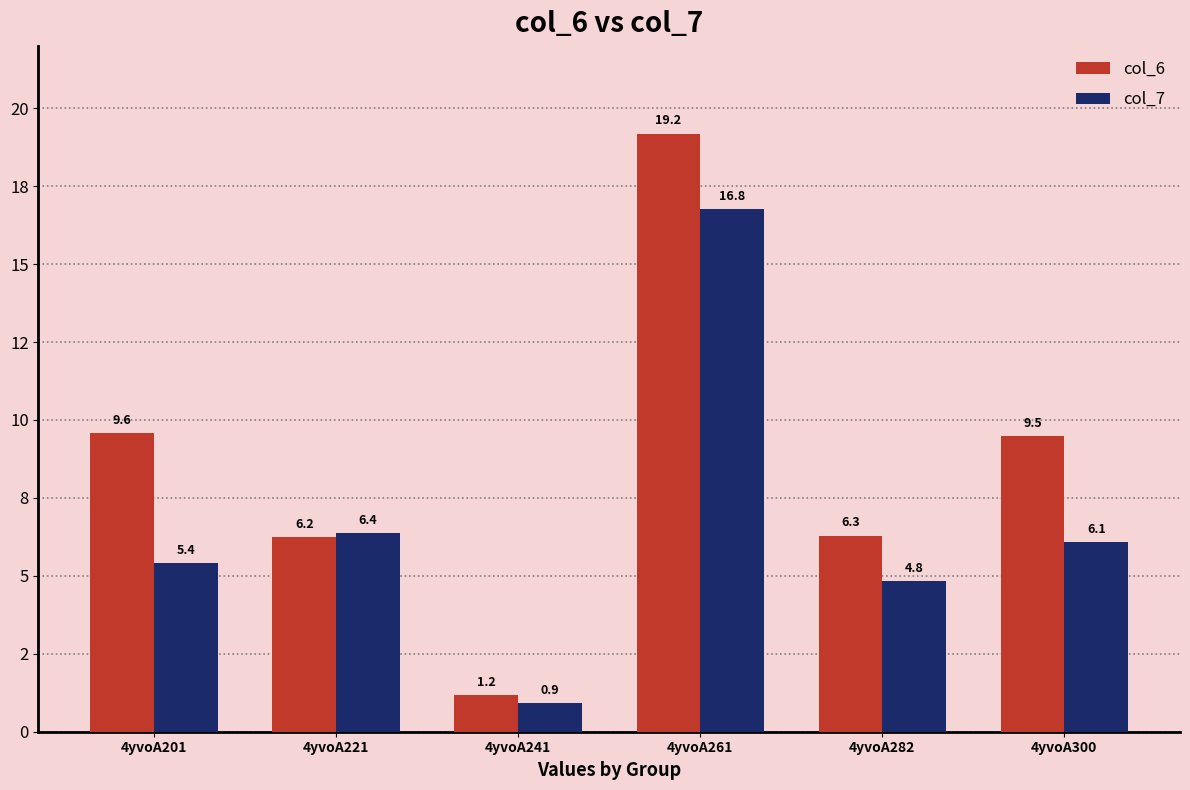

List the labels in order of col_7 value, smallest first.

4yvoA241, 4yvoA282, 4yvoA201, 4yvoA300, 4yvoA221, 4yvoA261